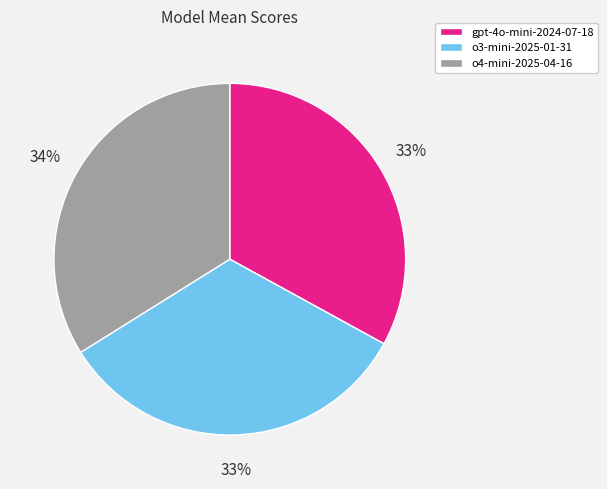

Which has a higher value, o3-mini-2025-01-31 or o4-mini-2025-04-16?

o4-mini-2025-04-16